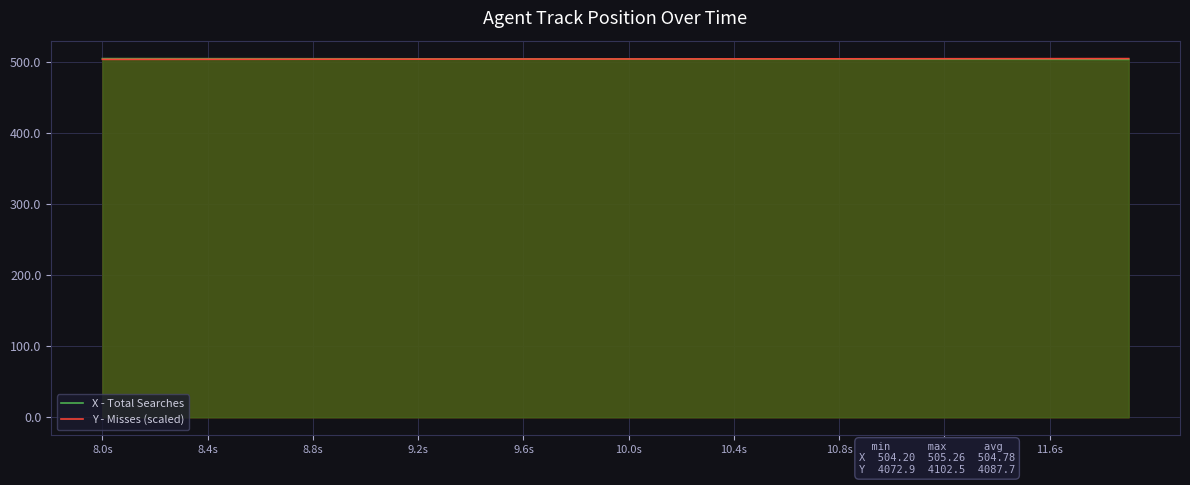

Is it true that X - Total Searches equals 504.4 at 11.6s?

True